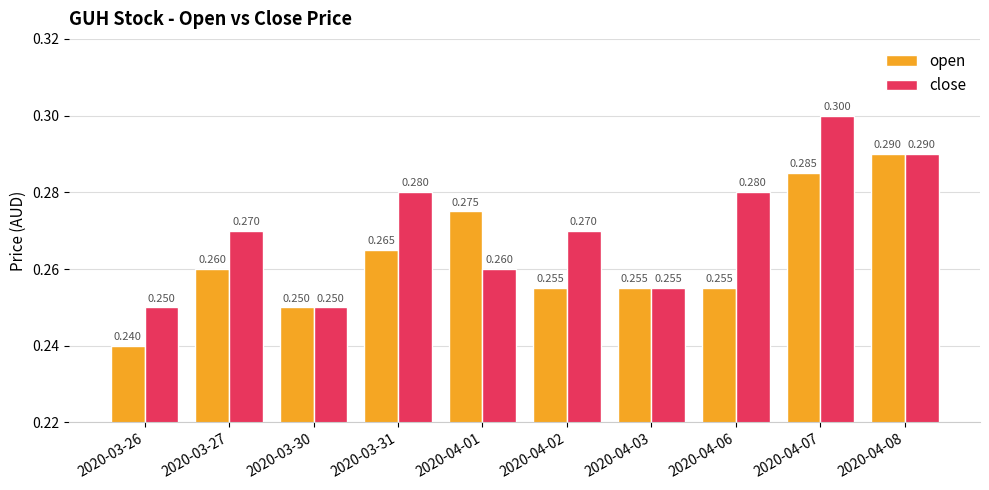

What position from the left is 2020-03-31?

4